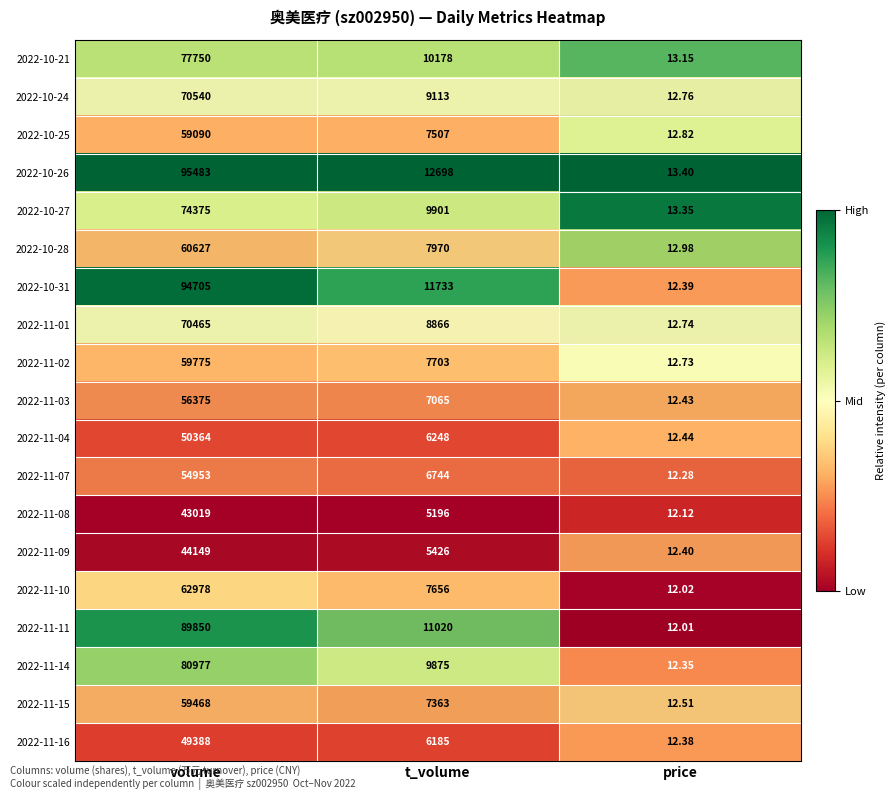

At which label is 2022-10-24 closest to 35276?

t_volume